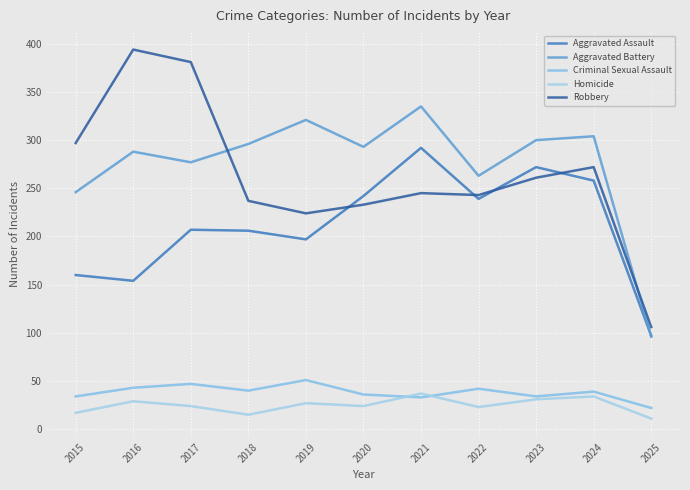

What are all the series names shown in the legend?

Aggravated Assault, Aggravated Battery, Criminal Sexual Assault, Homicide, Robbery